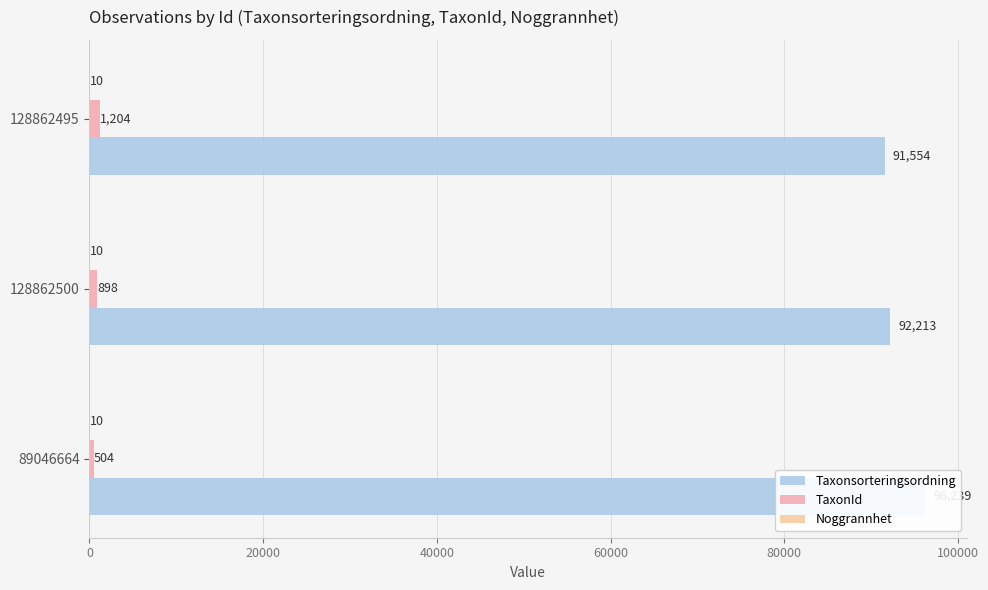

Which series has the widest spread of values?

Taxonsorteringsordning